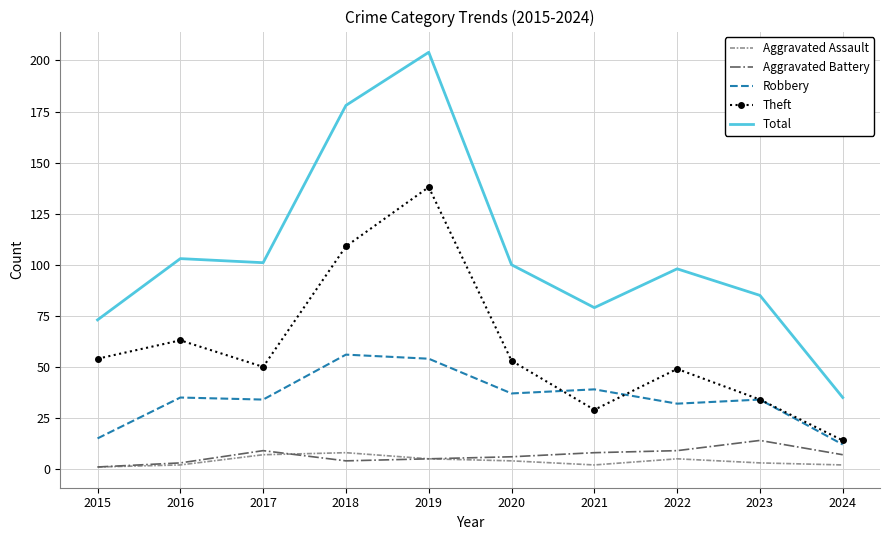

True or false: Aggravated Battery has more than 1 interior local peaks.

True